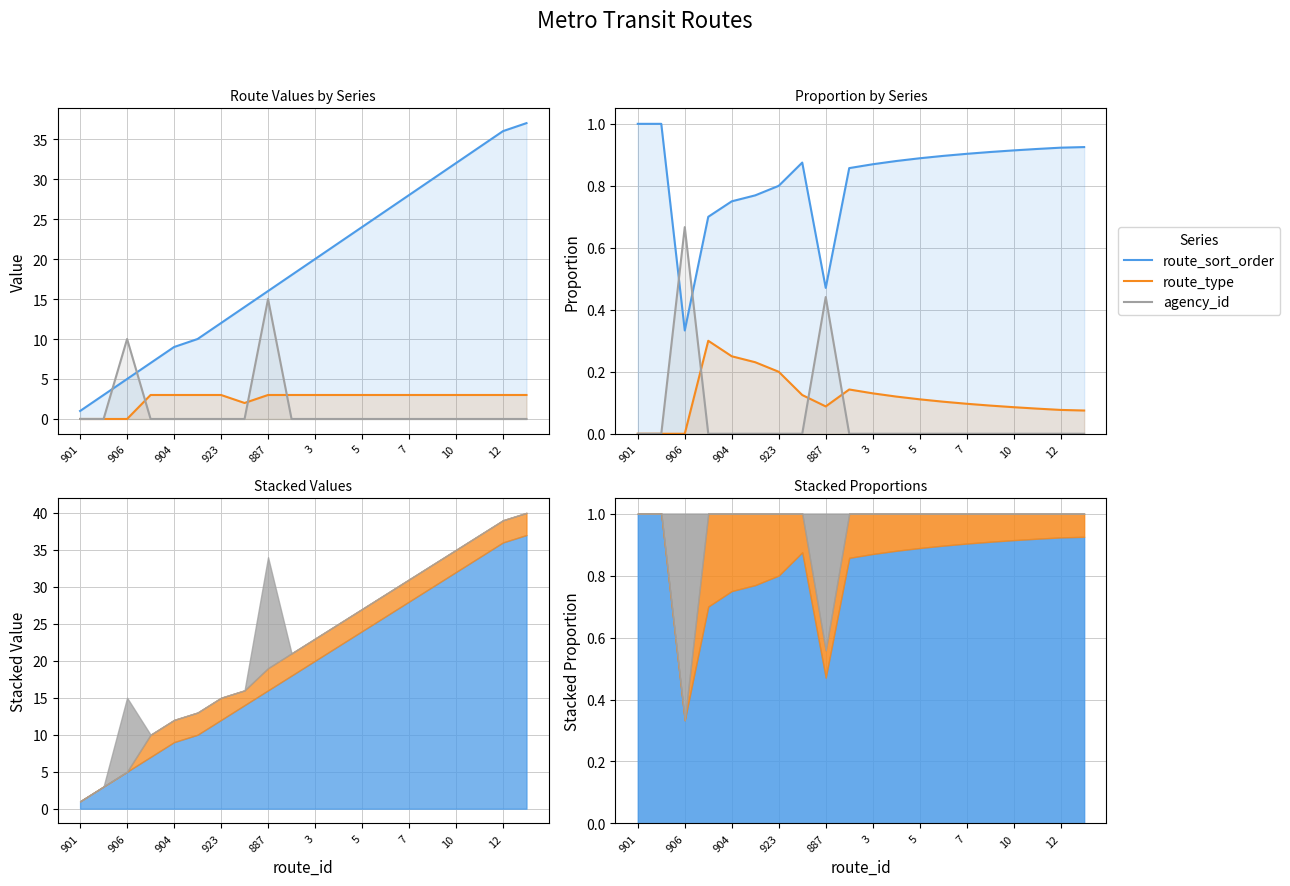

What is the sum of all route_sort_order values?

16.6